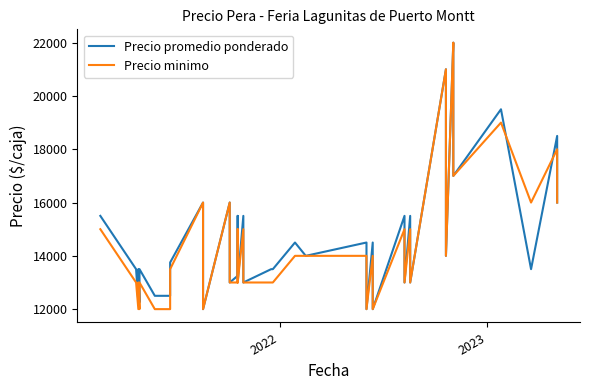

How many intersections are there between Precio promedio ponderado and Precio minimo?

2